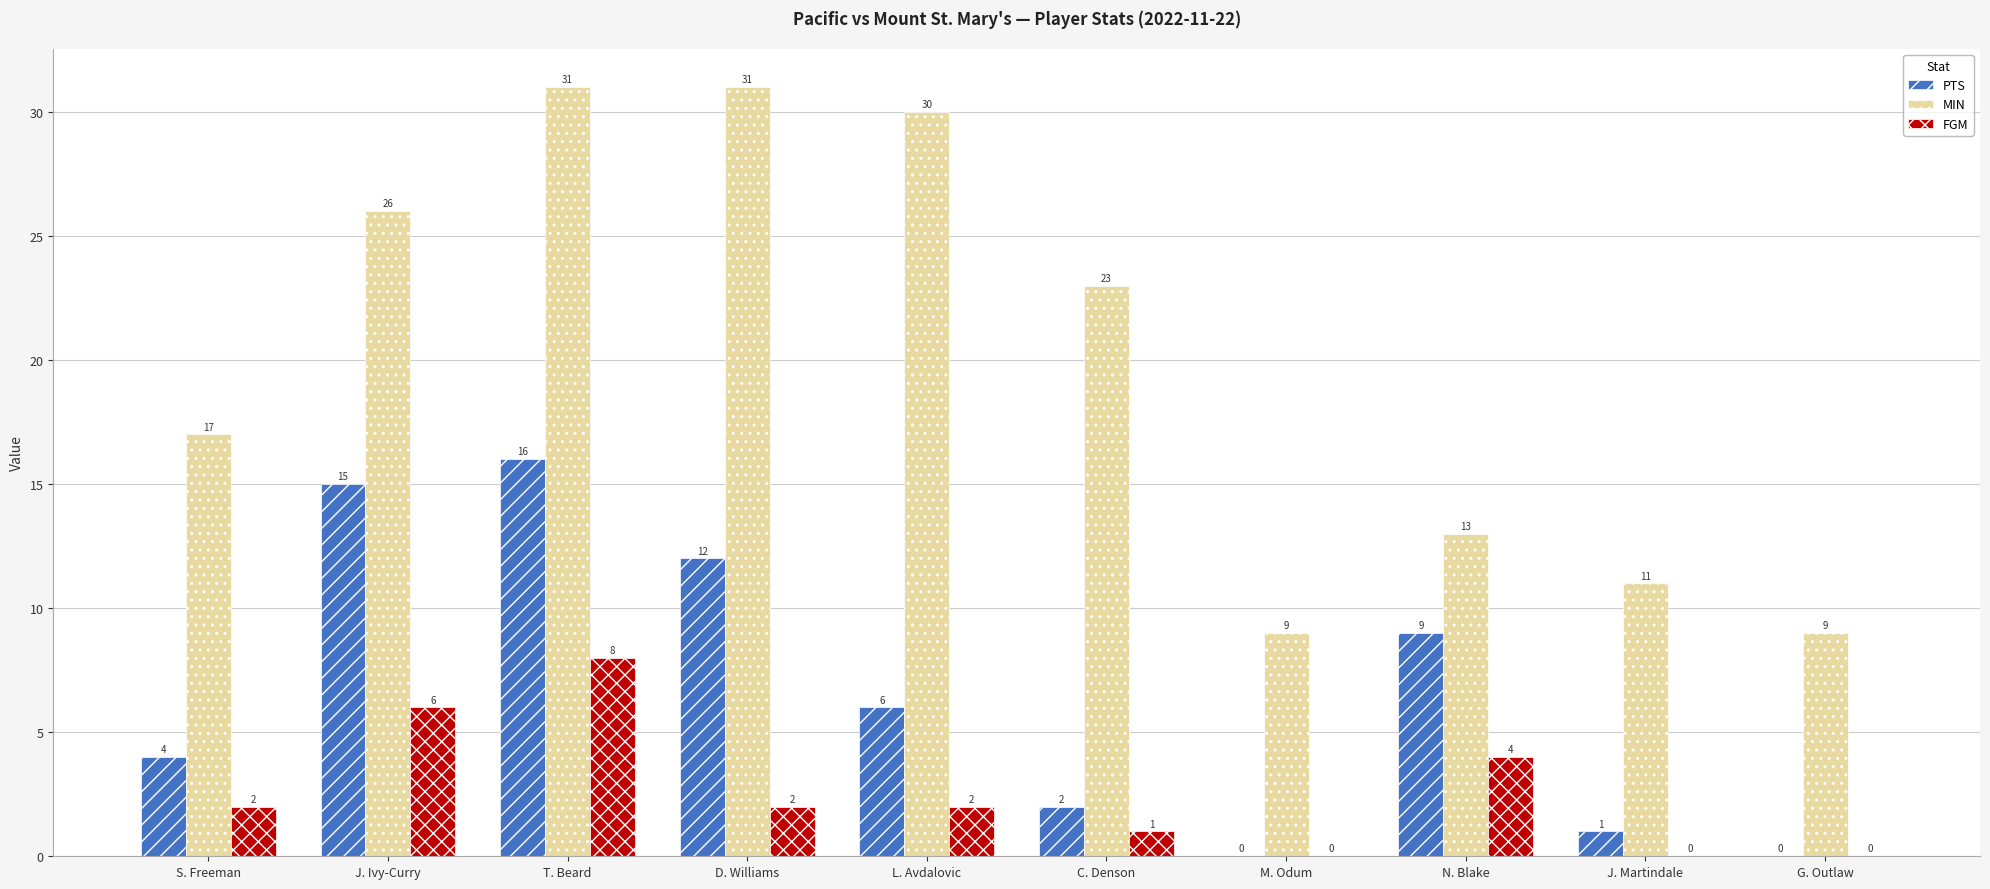

How many data points does each series have?

10